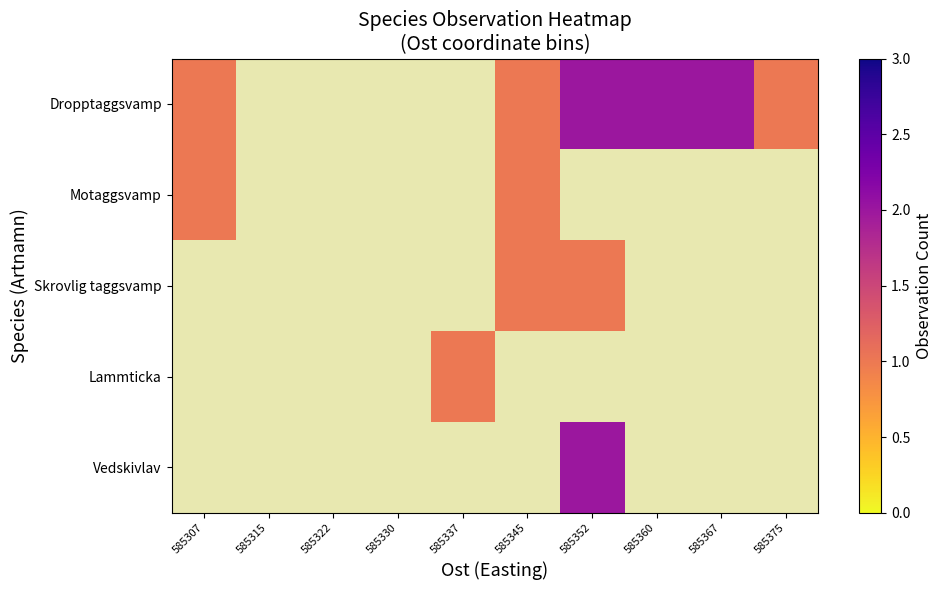

Which series has the widest spread of values?

Dropptaggsvamp